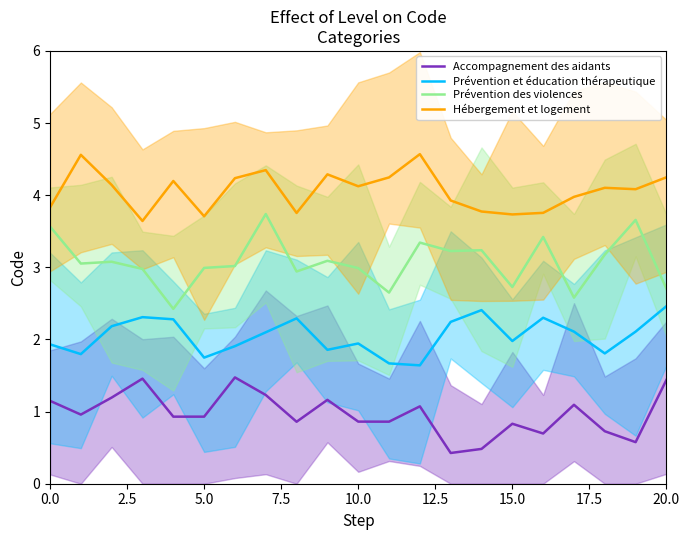

The Prévention des violences series shows 3.0 at 10.0. True or false?

True